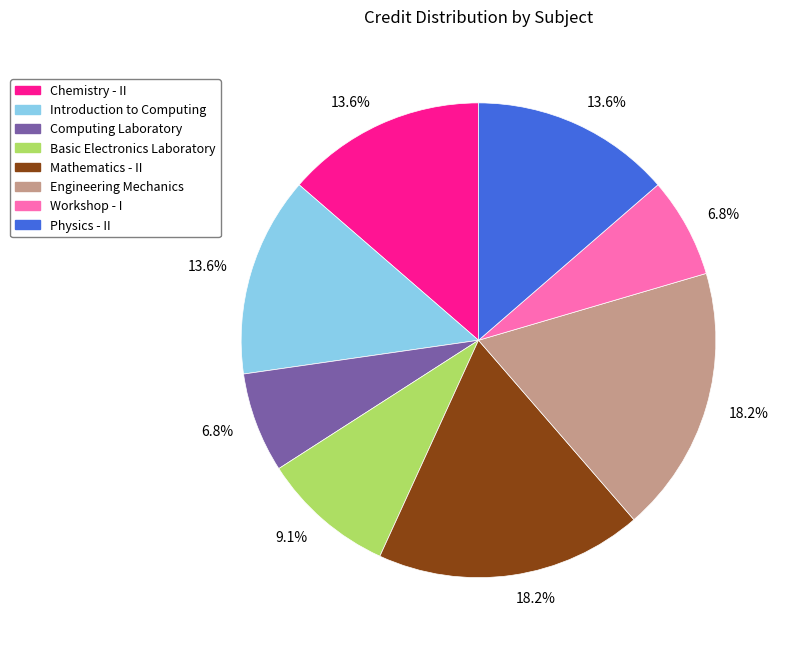

Does Basic Electronics Laboratory account for over 50% of the chart?

No